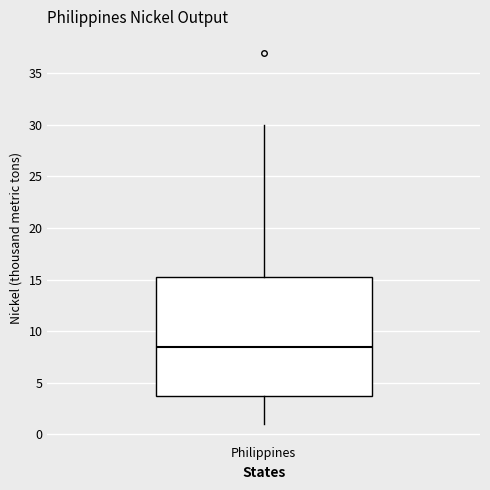

Read this box plot against the y-axis: the position of the median line, the range covered by the box, and the ends of both whiskers. The values are not printed on the chart, so give them approximately, as read against the axis.

median 8.5, box 4.0 to 15.5, whiskers 1.0 to 30.0